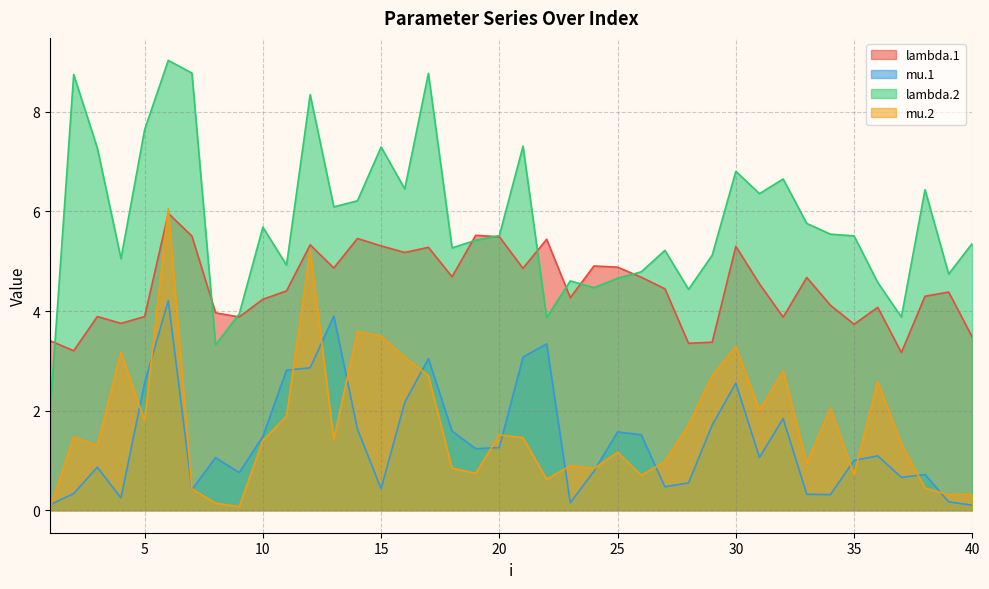

How many lines are shown in the chart?

4